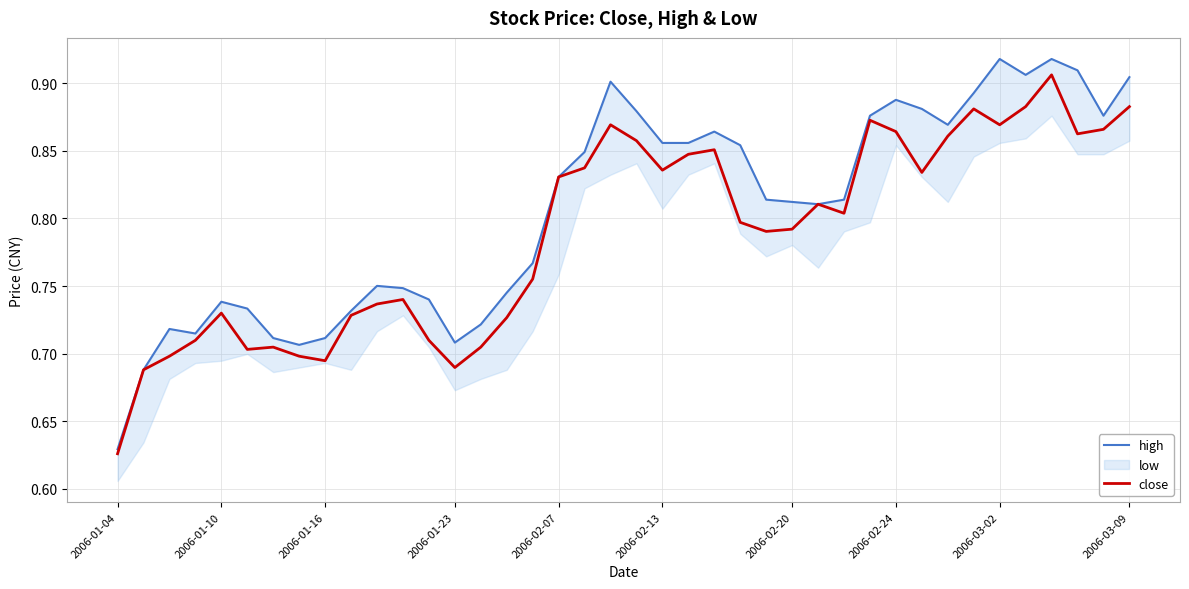

Is it true that close equals 1.1 at 2006-03-02?

False